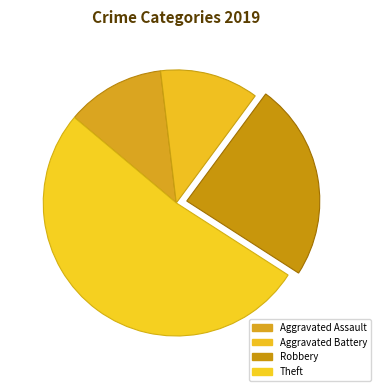

Is it true that Aggravated Assault is 12% of the pie?

True